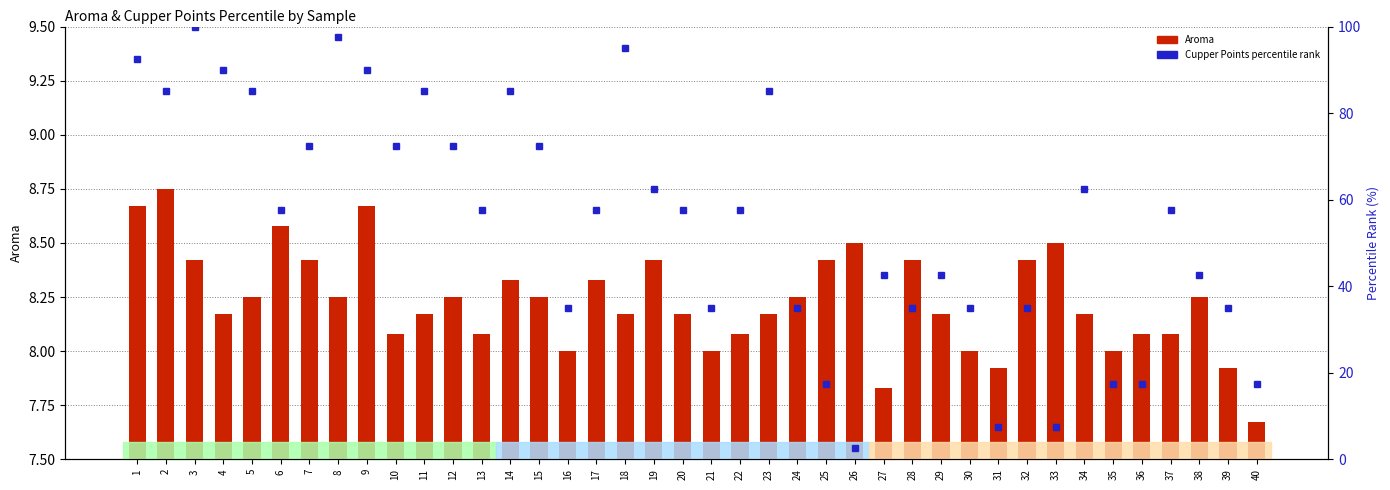

Is it true that Aroma equals 2.6 at 25?

False